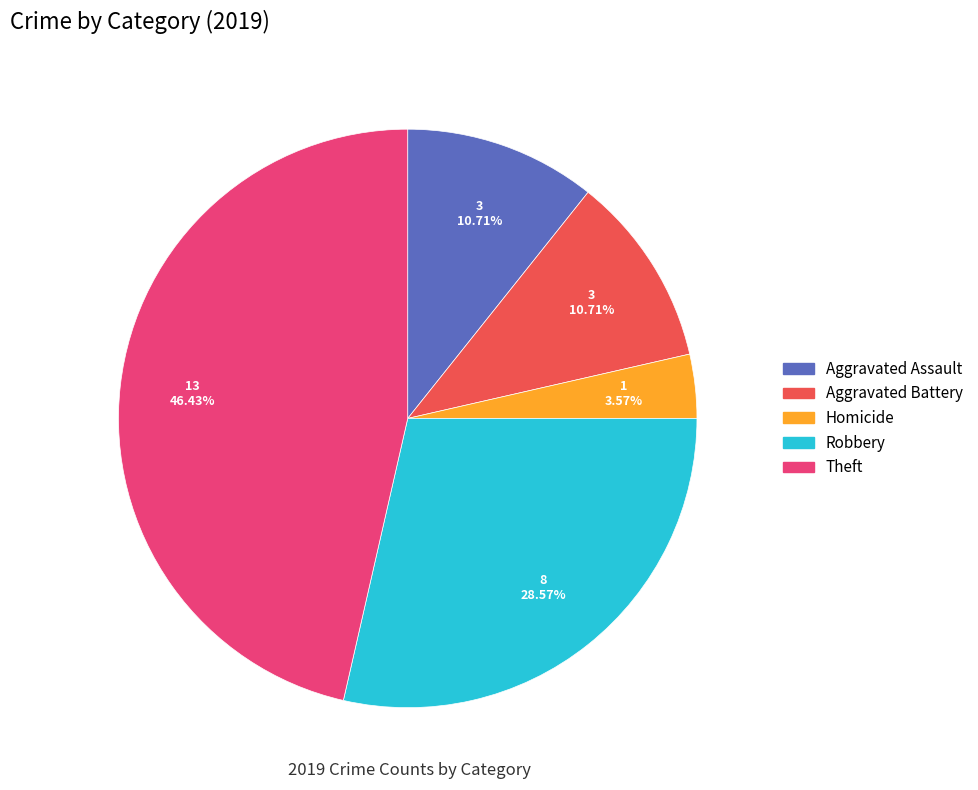

Does any single category account for the majority?

No